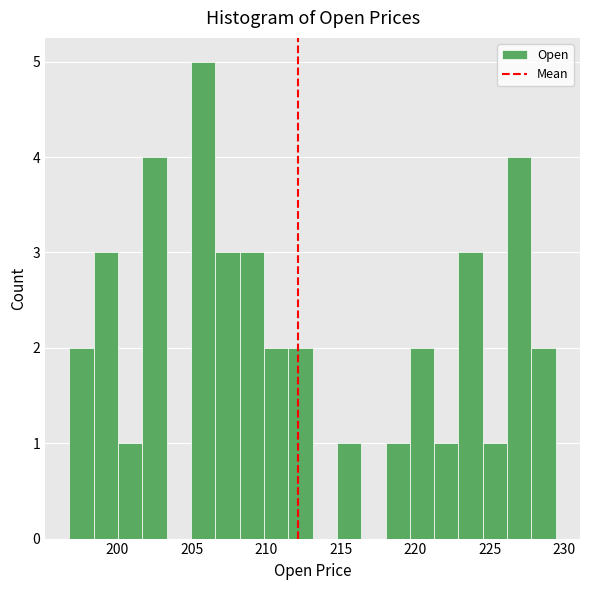

Read against the x-axis, roughly where is the centre of the tallest bar?

206.0